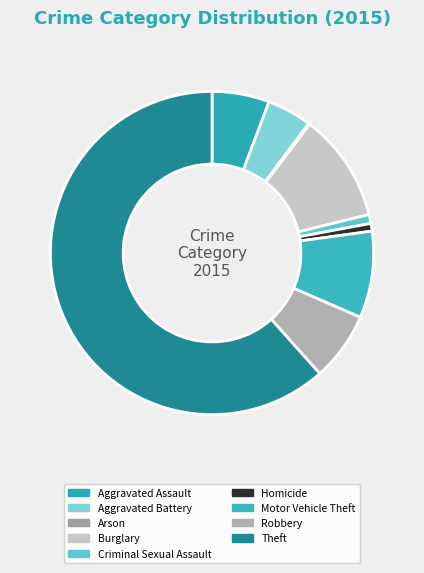

Does Theft represent more than half of the total?

Yes